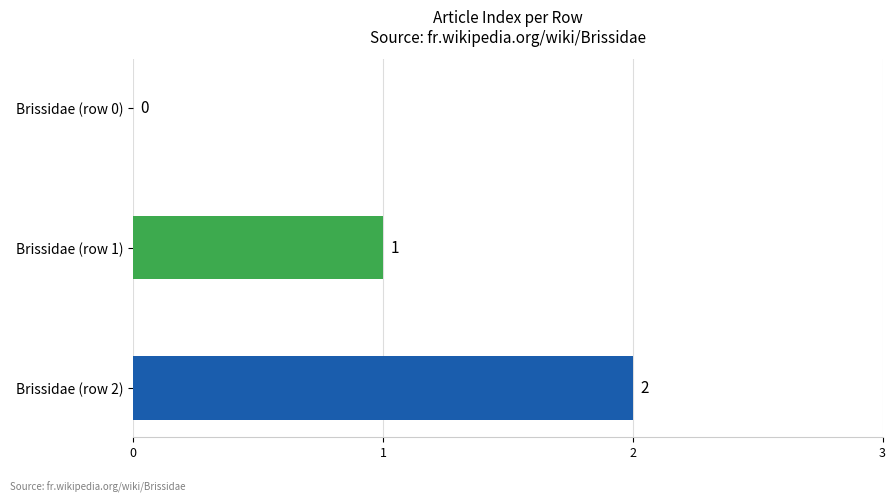

Are the bars horizontal?

Yes